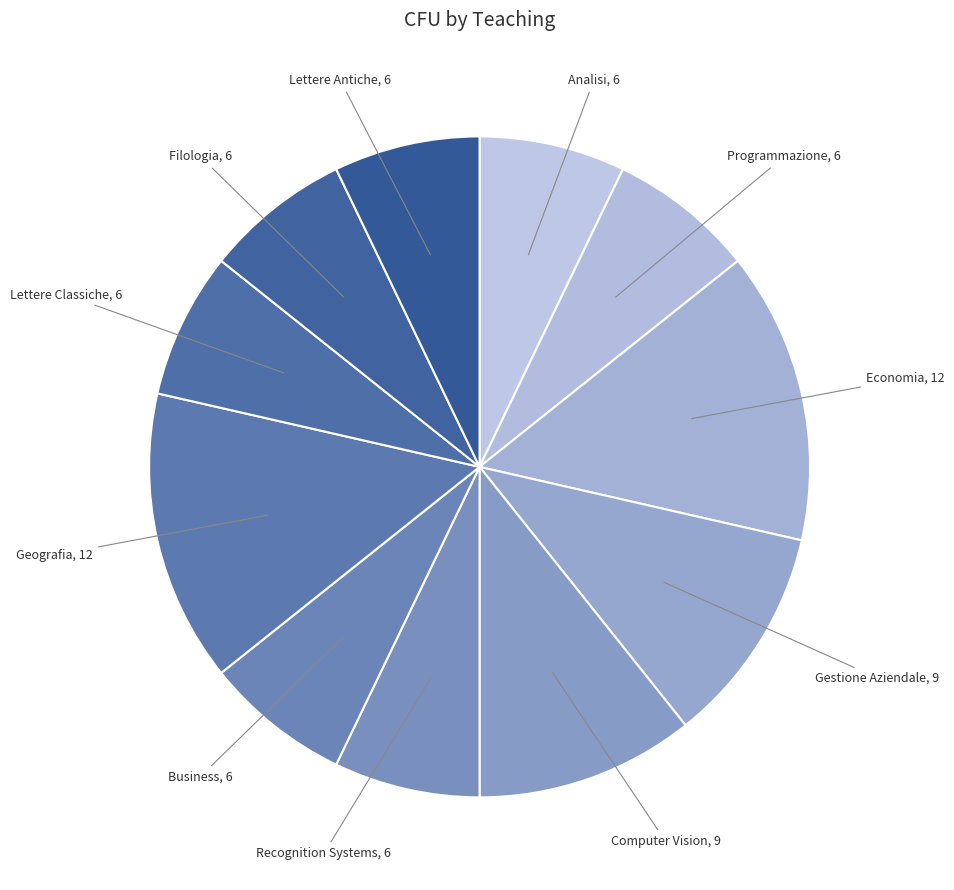

Count the number of slices in the pie.

11